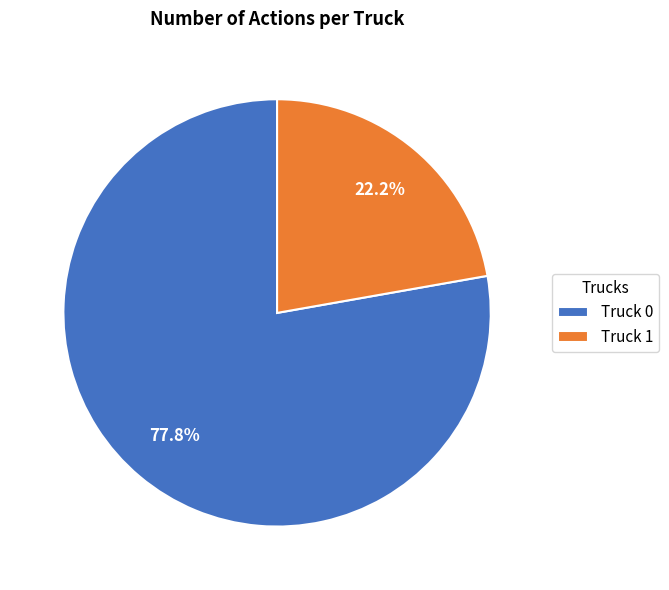

Count the number of slices in the pie.

2